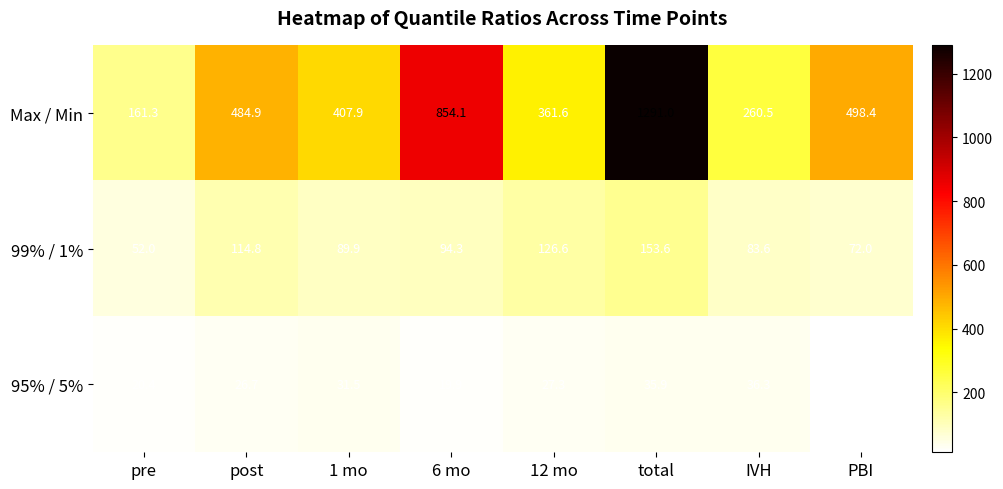

How many distinct data groups are displayed?

3